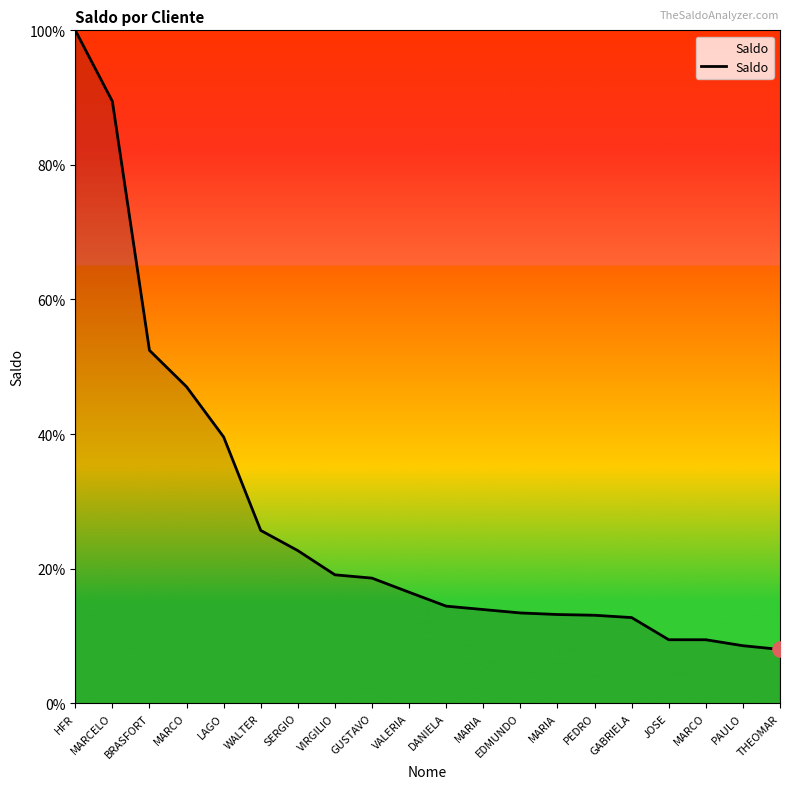

Between PAULO and MARCO, which is larger?

MARCO